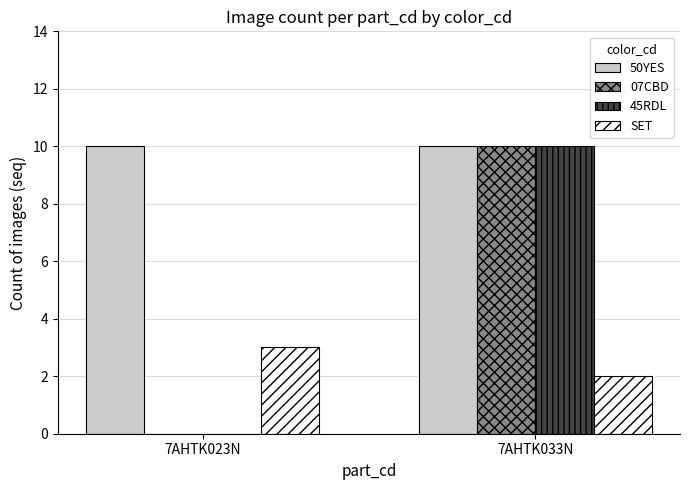

Which series has the largest total across all categories?

50YES